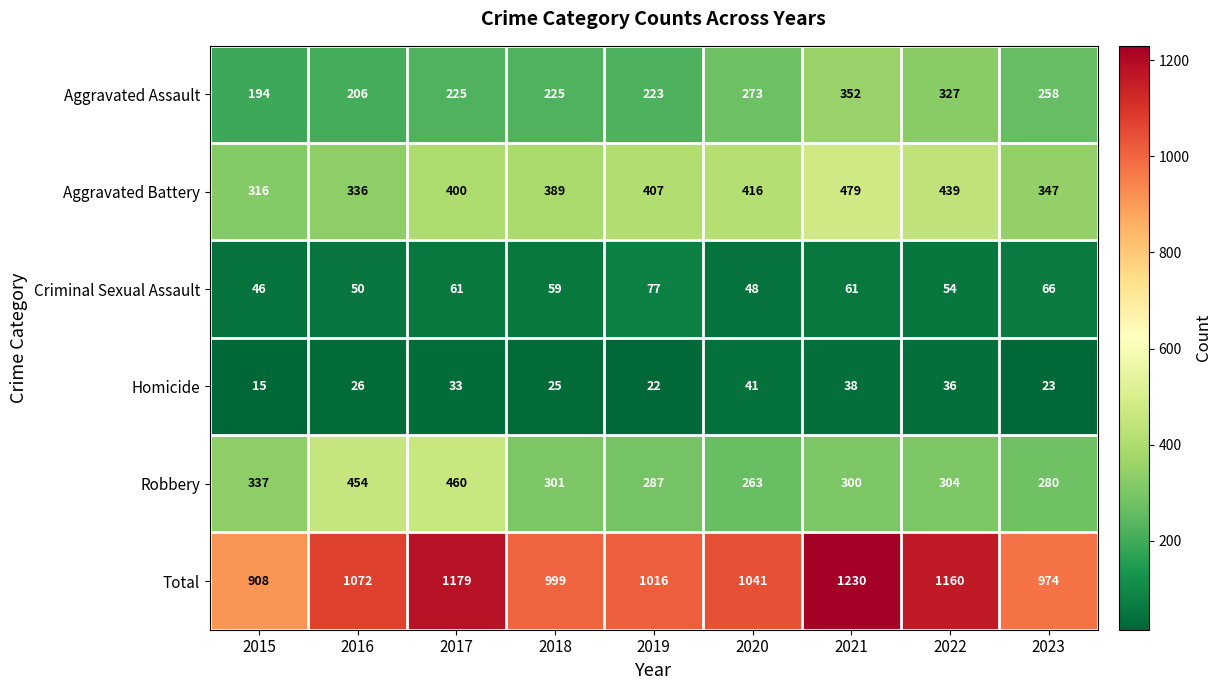

At how many categories does at least one series exceed 525?

9